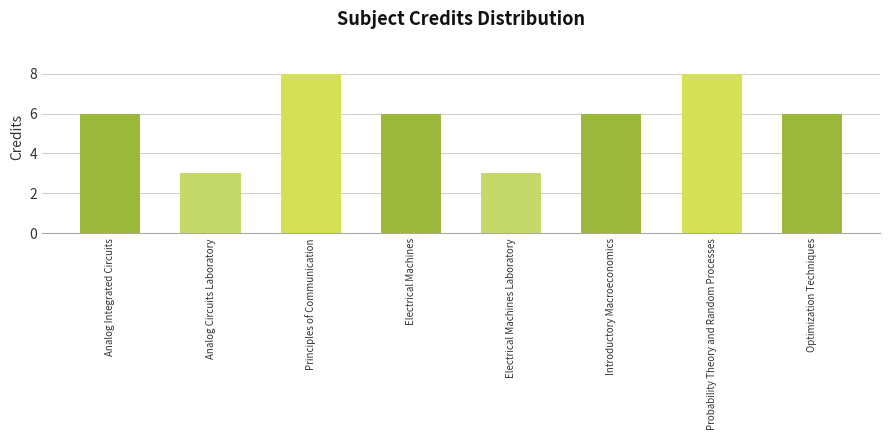

Reading left to right, extract all data points from this chart.

Analog Integrated Circuits=6	Analog Circuits Laboratory=3	Principles of Communication=8	Electrical Machines=6	Electrical Machines Laboratory=3	Introductory Macroeconomics=6	Probability Theory and Random Processes=8	Optimization Techniques=6